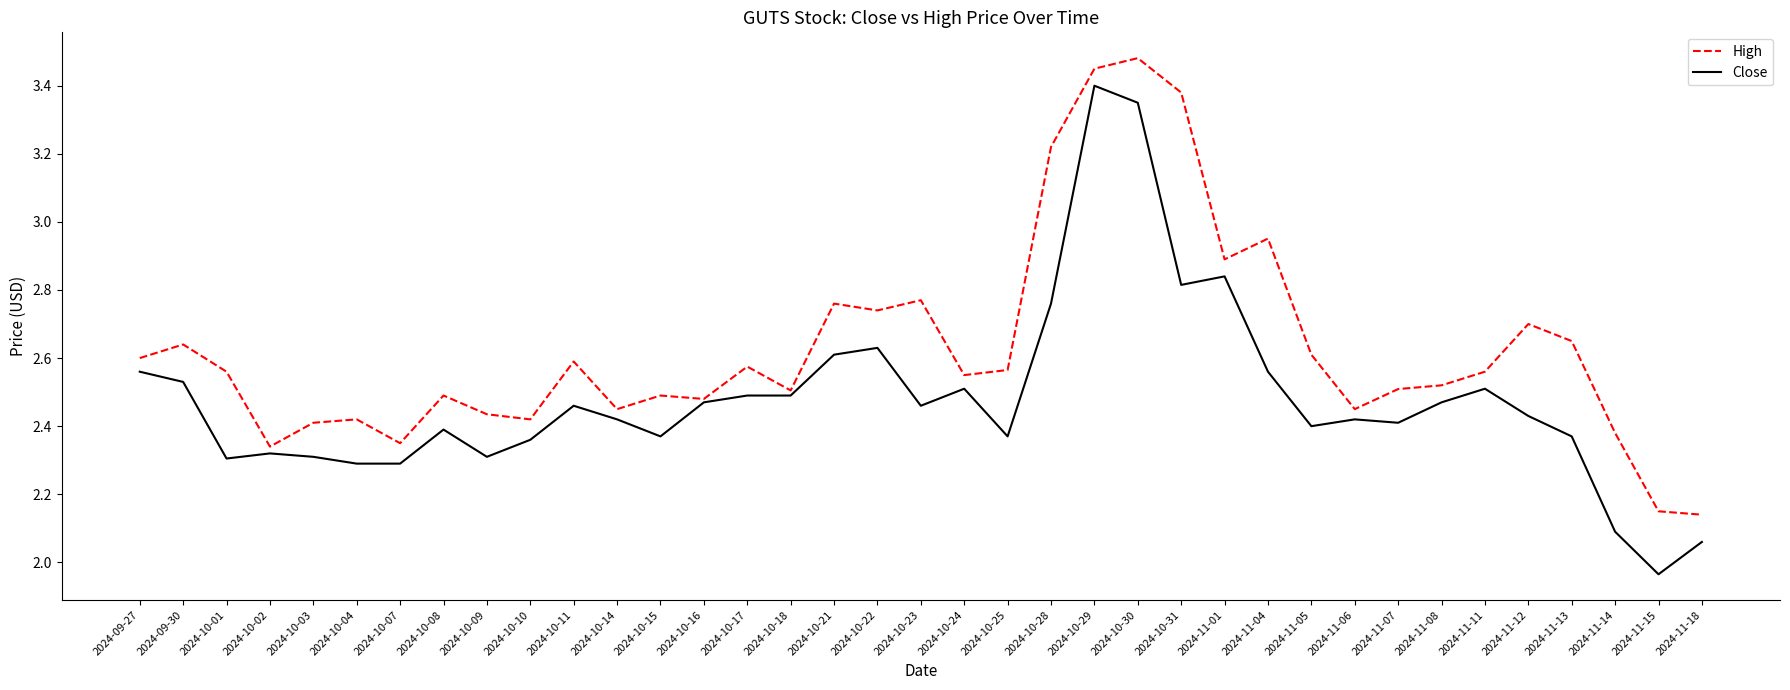

At which label does Close first exceed 2?

2024-09-27